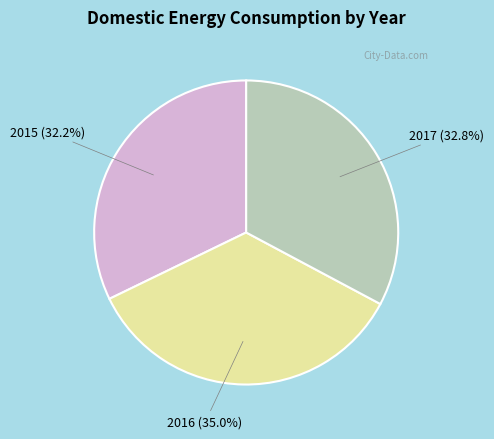

Which has a higher value, 2016 or 2015?

2016